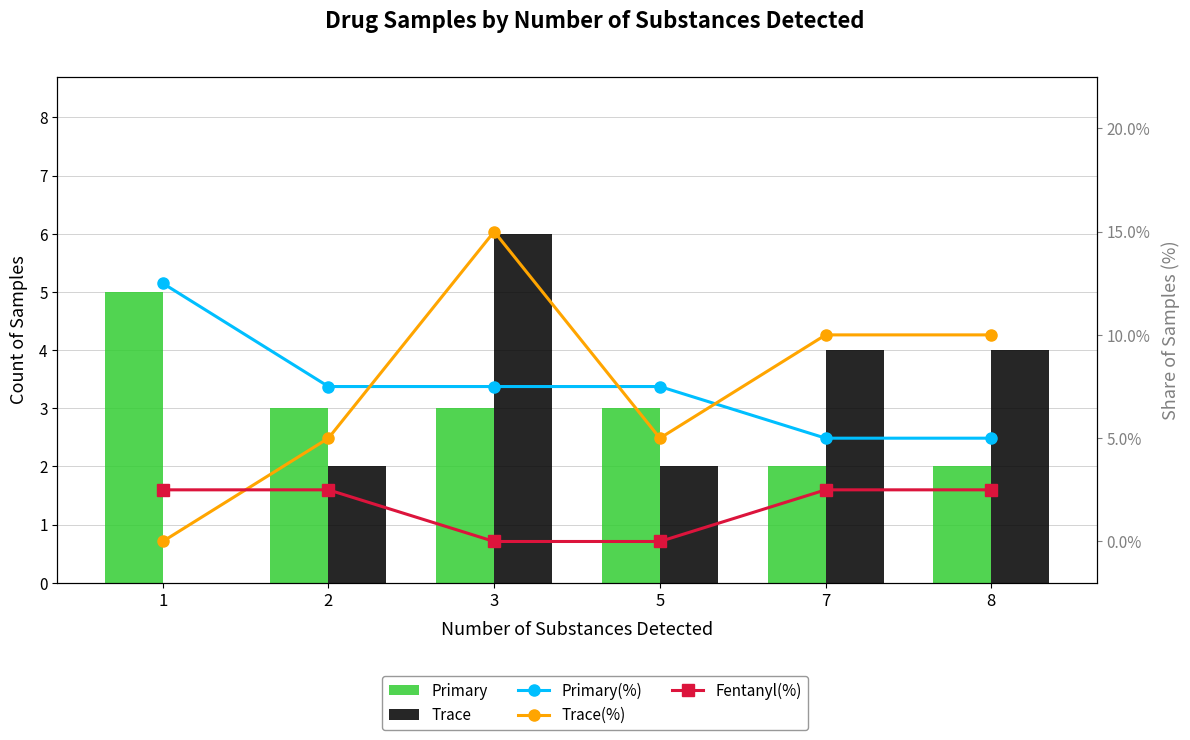

What are all the series names shown in the legend?

Primary, Trace, Primary(%), Trace(%), Fentanyl(%)